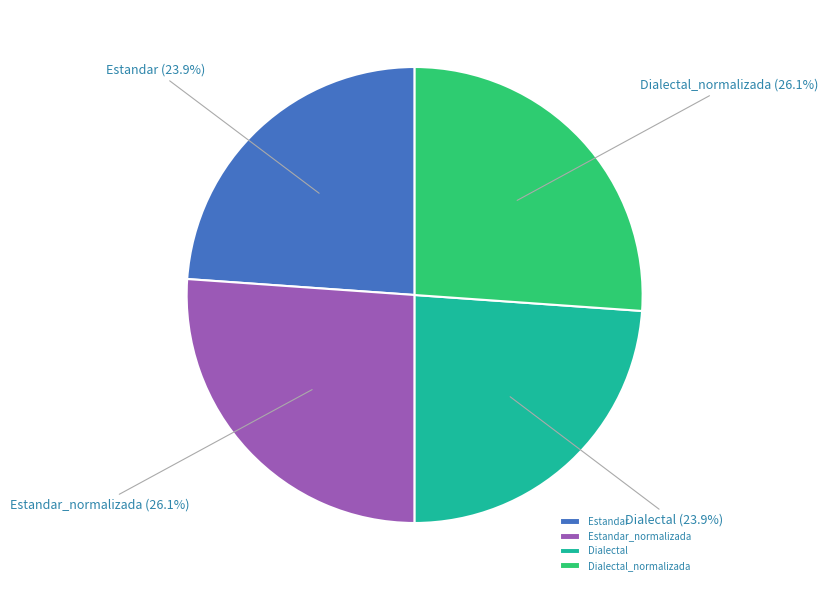

Combined, what portion of the pie is Estandar_normalizada and Dialectal_normalizada?

52.2%